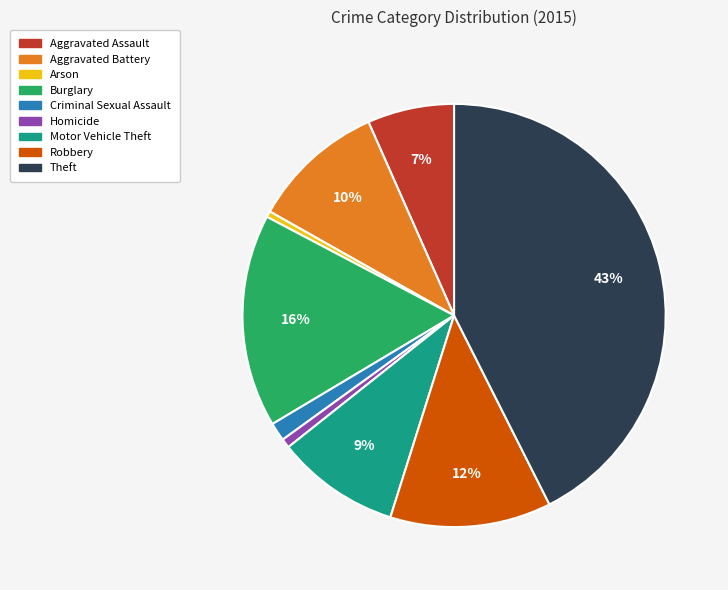

Do Arson and Homicide together represent more than half of the pie?

No